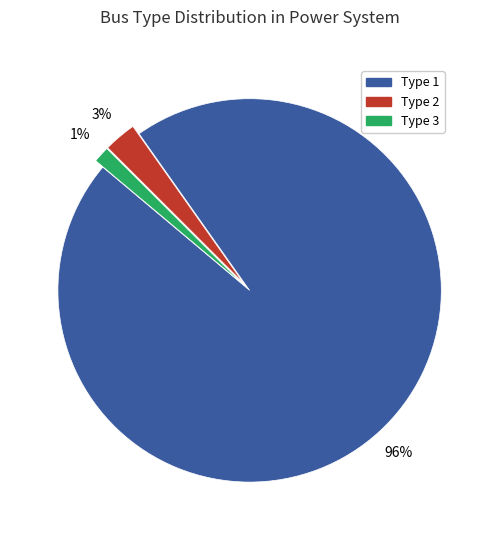

To the nearest percent, what is the average slice percentage?

33%